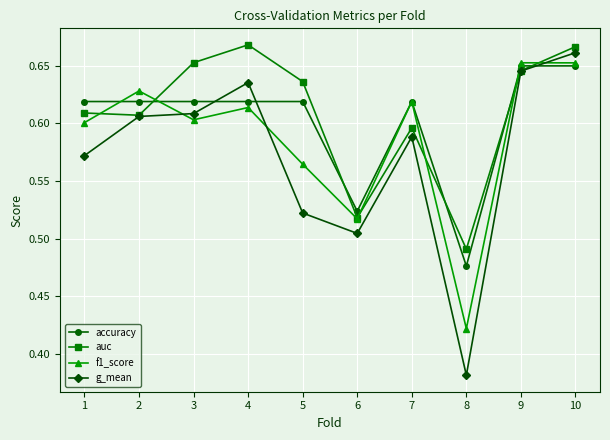

The value of auc at 7 is 0.6. True or false?

True